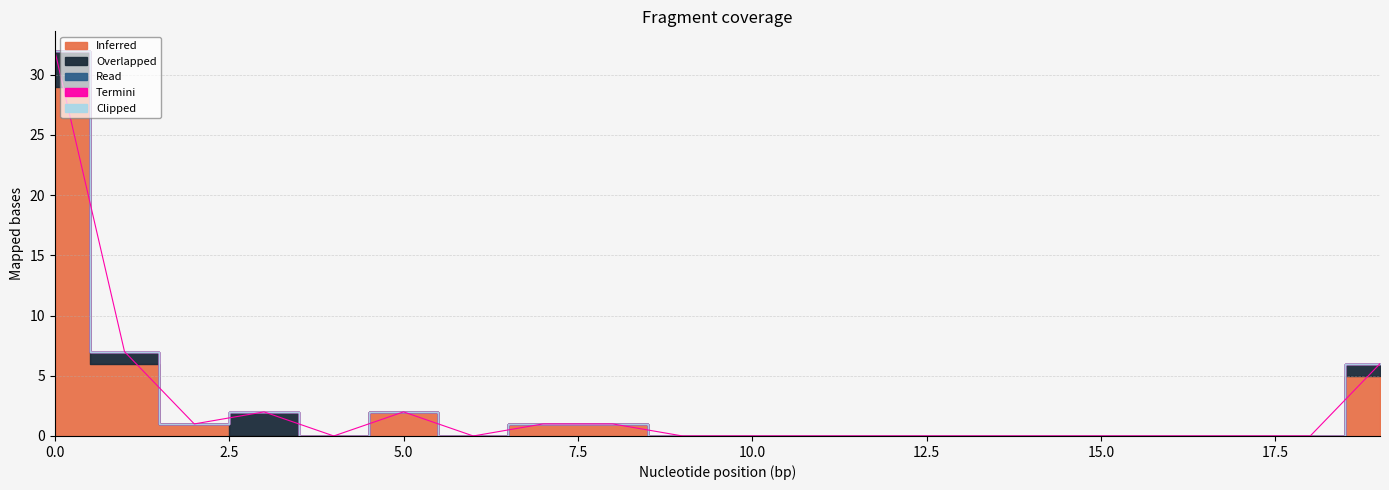

How many positive values does the Inferred series have?

7